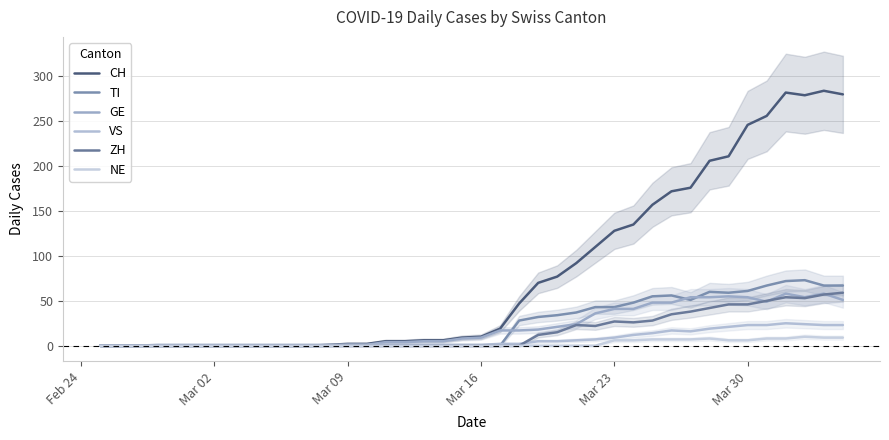

Reading left to right, extract all data points from this chart.

CH: 0	0	0	0	0	0	0	0	0	0	0	0	1	2	2	5	5	6	6	9	10	19	47	70	77	92	110	128	135	157	172	176	206	211	246	256	282	279	284	280
TI: 0	0	0	0	0	0	0	0	0	0	0	0	0	0	0	0	0	0	0	0	0	0	28	32	34	37	43	43	48	55	56	51	60	59	61	67	72	73	67	67
GE: 0	0	0	0	0	0	0	0	0	0	0	0	0	1	1	4	4	5	5	8	9	17	17	18	21	24	36	41	41	48	48	54	54	55	54	49	58	54	58	51
VS: 0	0	0	1	1	1	1	1	1	1	1	1	1	1	1	1	1	1	1	1	1	2	2	5	5	6	7	9	12	14	17	16	19	21	23	23	25	24	23	23
ZH: 0	0	0	0	0	0	0	0	0	0	0	0	0	0	0	0	0	0	0	0	0	0	0	12	15	23	22	27	26	28	35	38	42	46	46	50	54	53	57	59
NE: 0	0	0	0	0	0	0	0	0	0	0	0	0	0	0	0	0	0	0	0	0	0	0	0	0	0	0	6	6	7	7	7	8	6	6	8	8	10	9	9